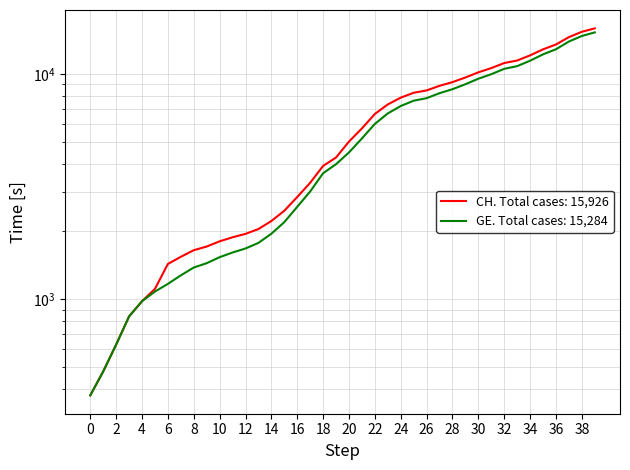

How many categories are shown in the chart?

40